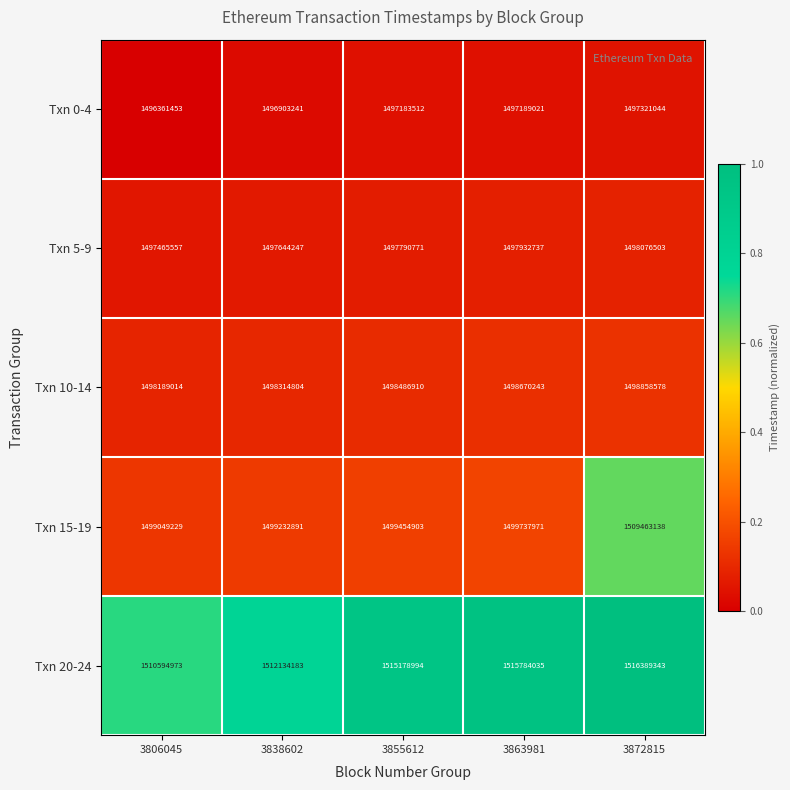

Which series has the largest total across all categories?

Txn 20-24